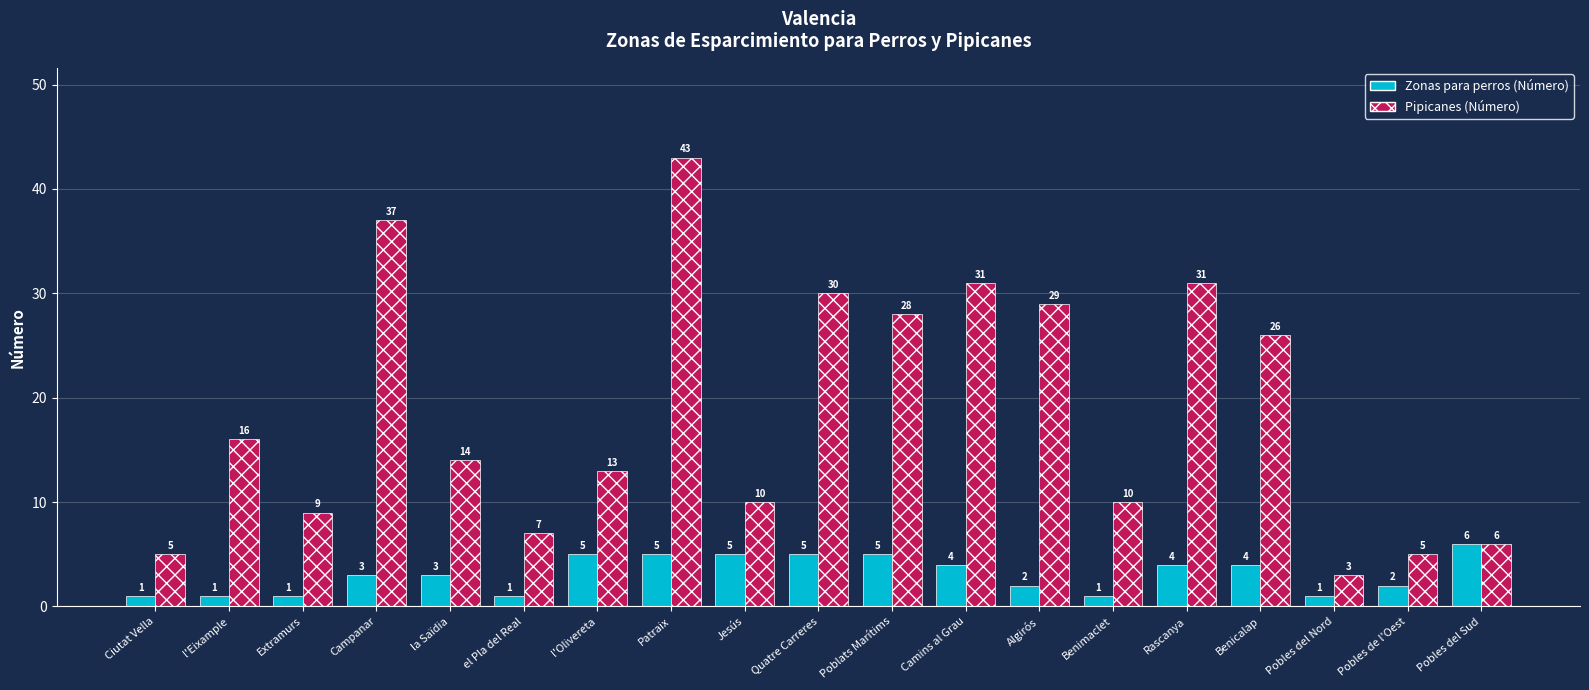

How many bars are there in each group?

2